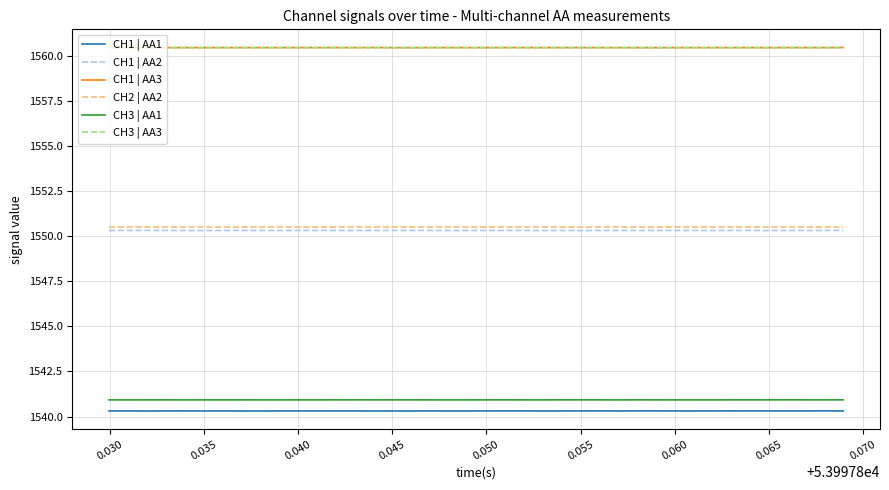

True or false: CH3 | AA3 and CH1 | AA1 cross at least once.

False